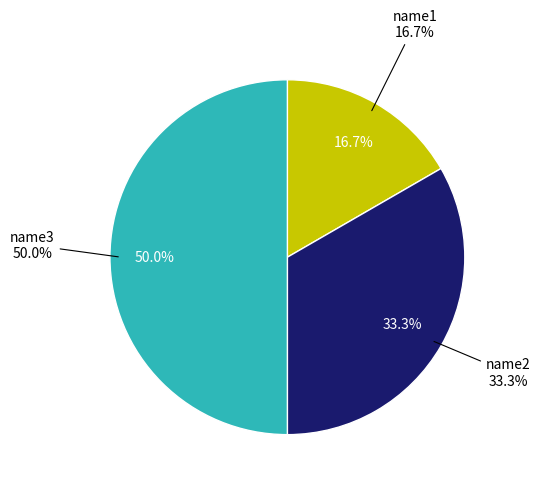

To the nearest percent, what is the difference between the name3 and name1 slice percentages?

33%